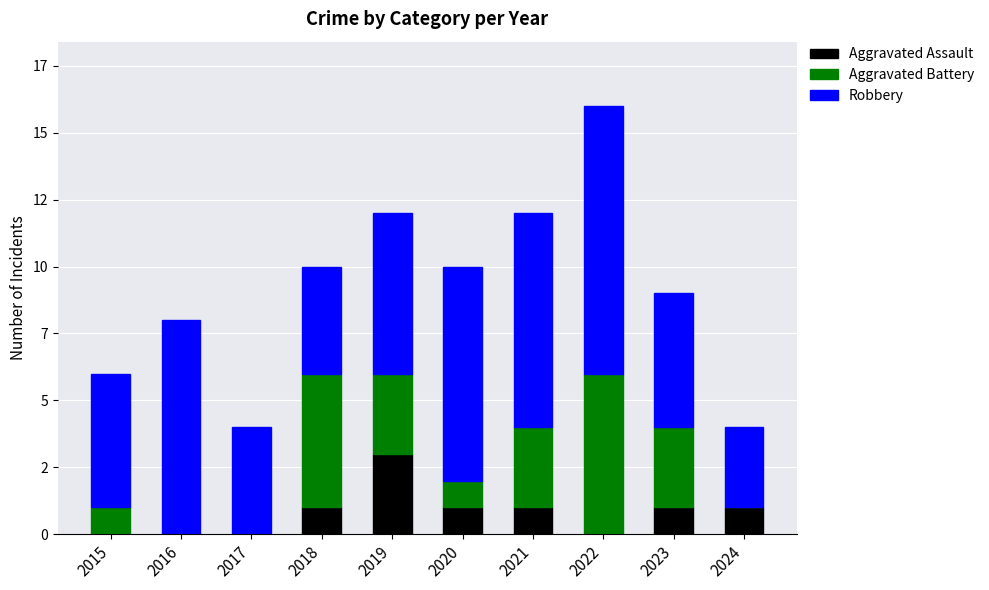

What value does the Robbery series have at 2023?

5